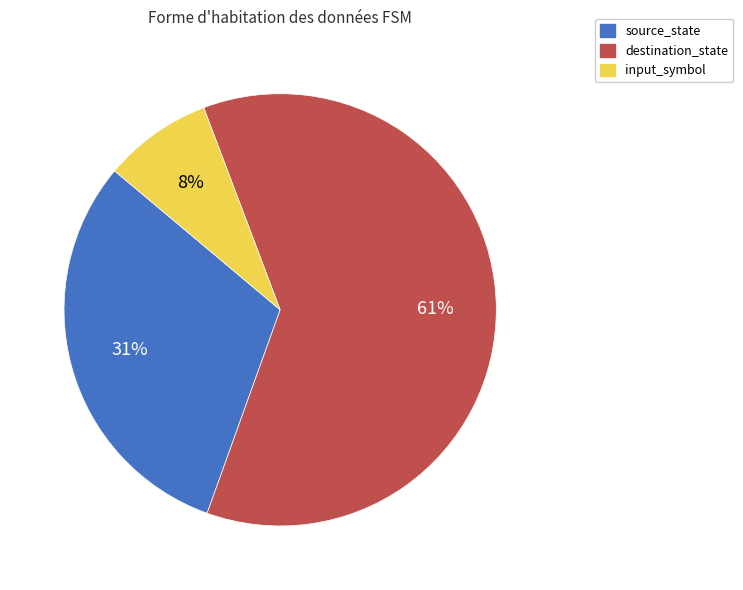

To the nearest percent, what portion does input_symbol represent?

8%